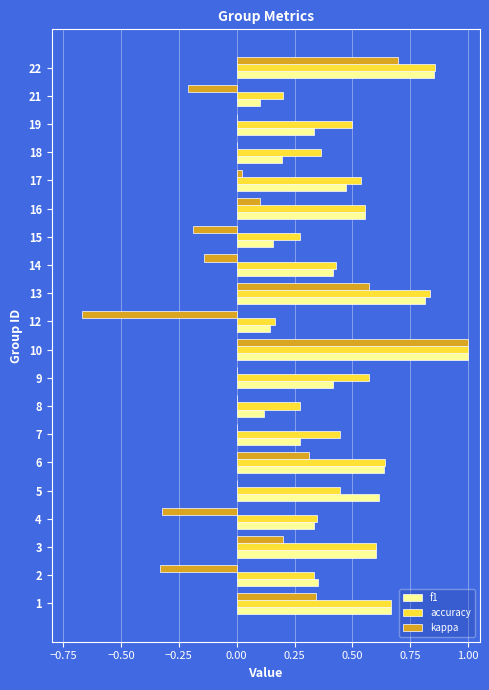

Which category has the highest value across all series?

10